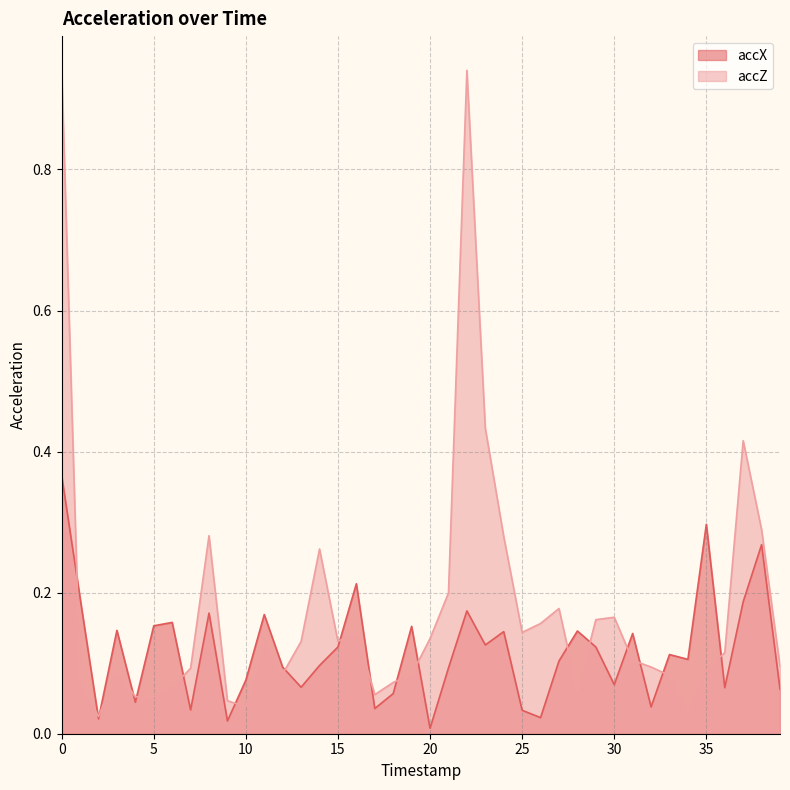

How many times do accZ and accX cross each other?

18